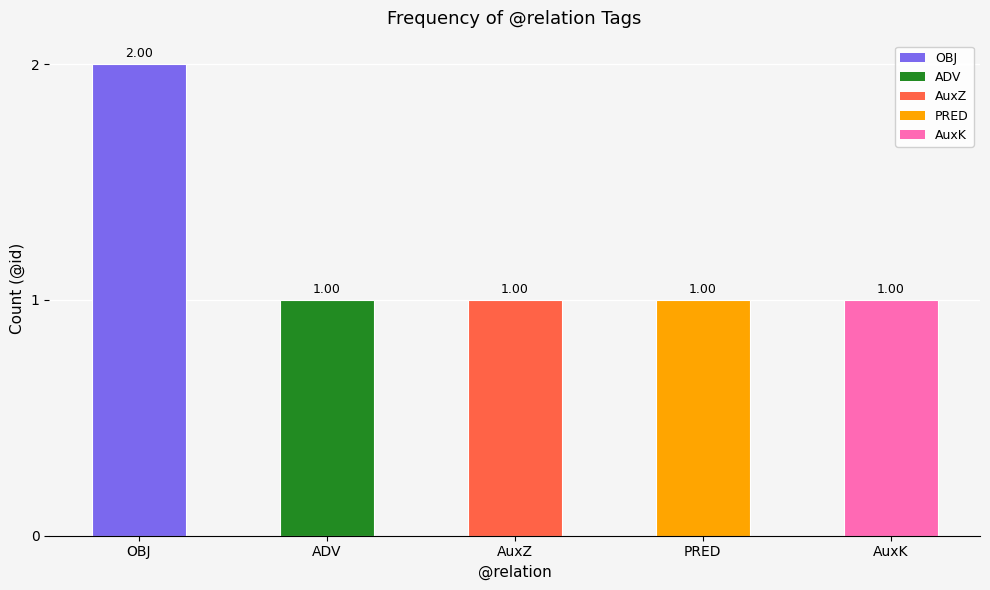

What is the sum of all values?

6